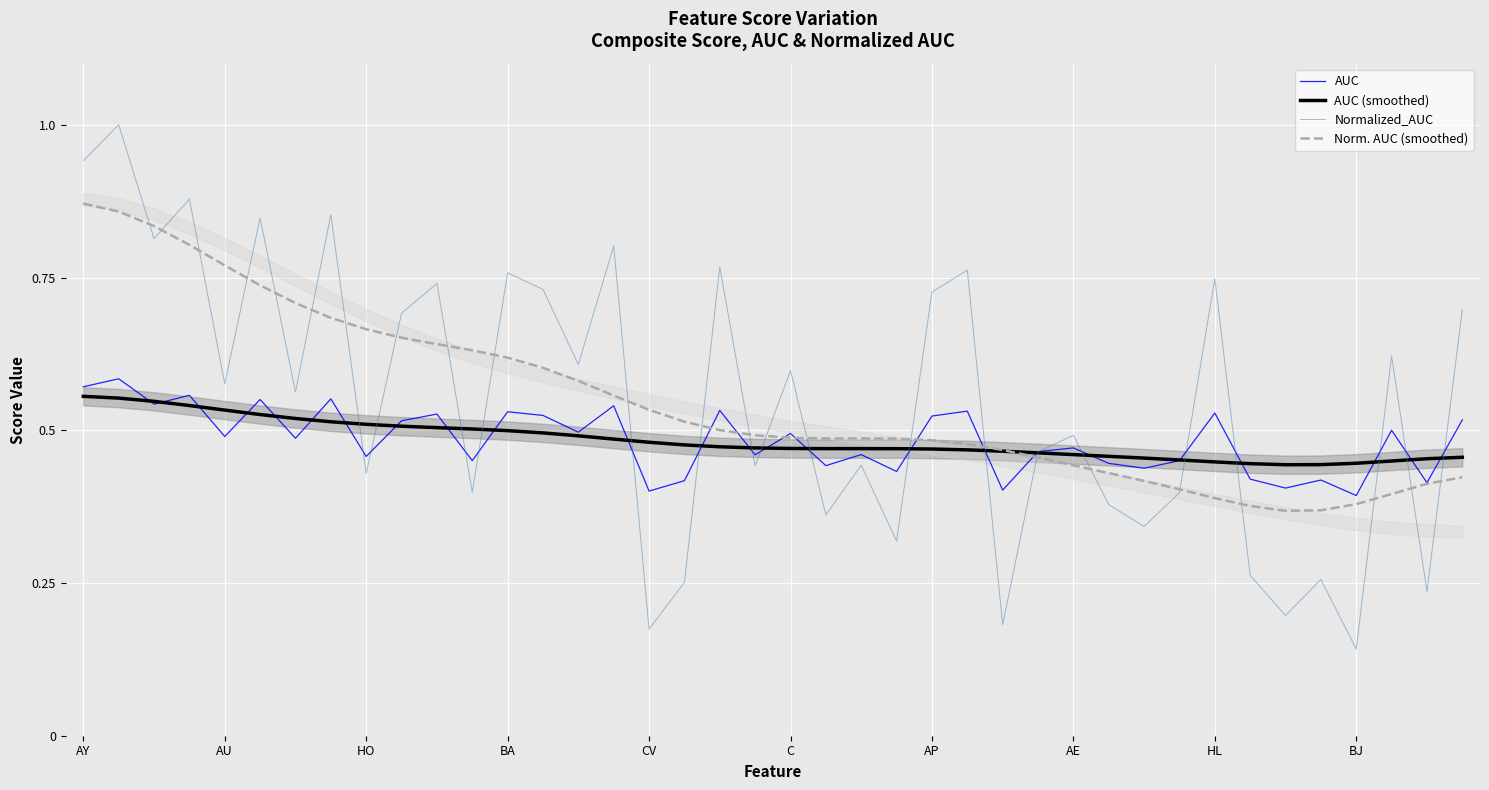

The value of AUC (smoothed) at C is 0.8. True or false?

False